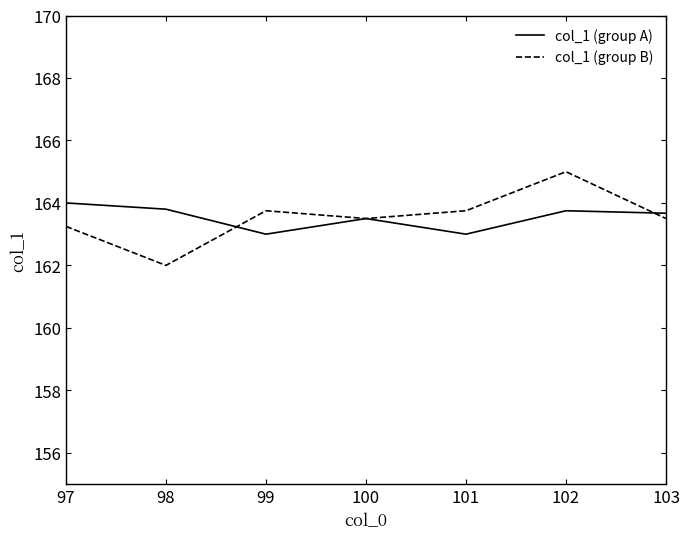

Rank the series by their maximum value, from lowest to highest.

col_1 (group A), col_1 (group B)